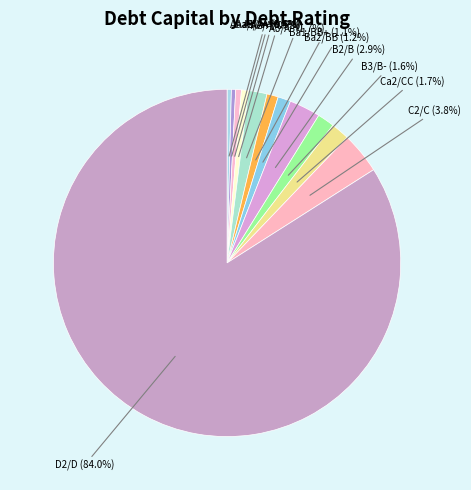

Does any single category account for the majority?

Yes